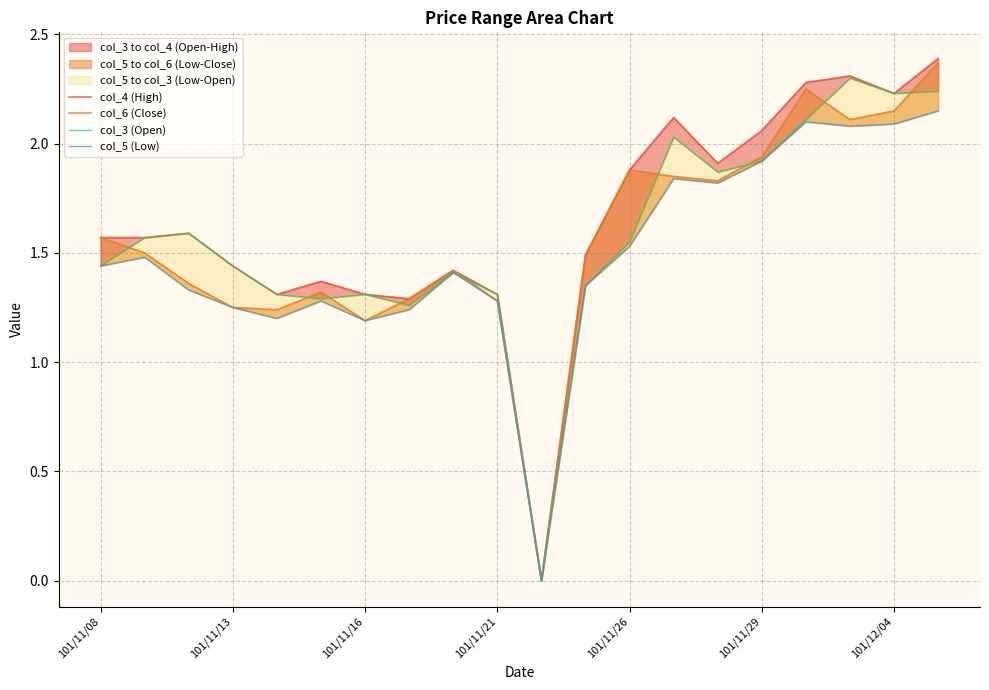

Which series has the widest spread of values?

col_4 (High)